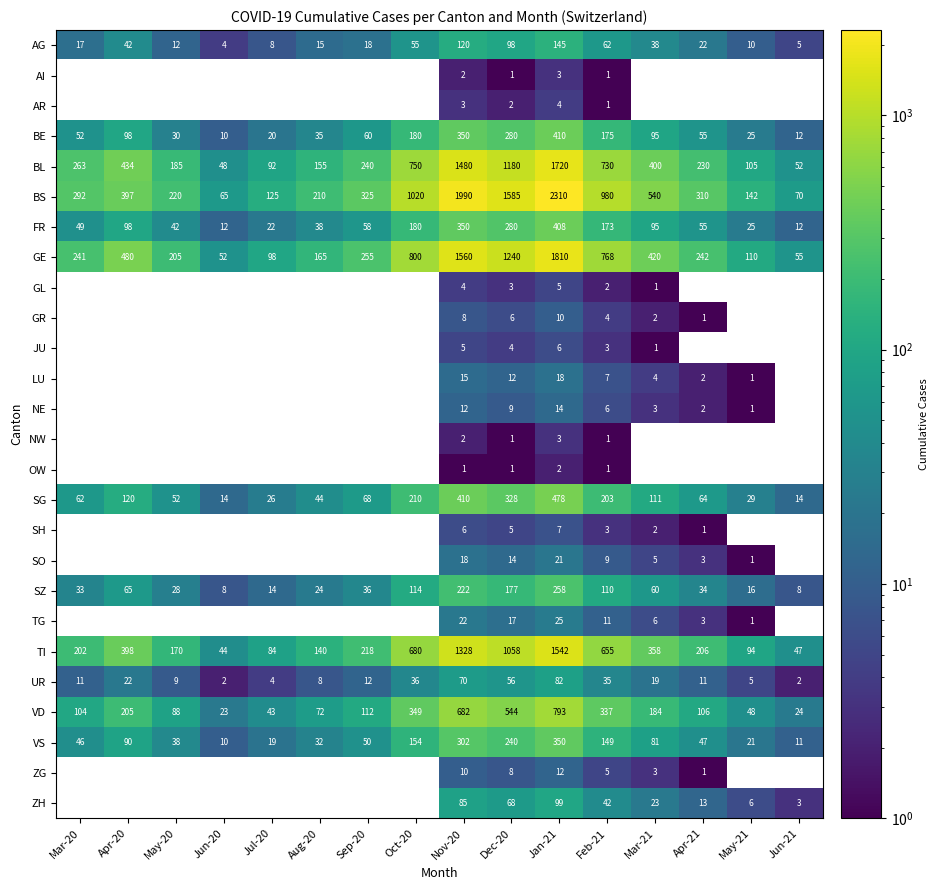

At which category is the sum across all series the highest?

Jan-21